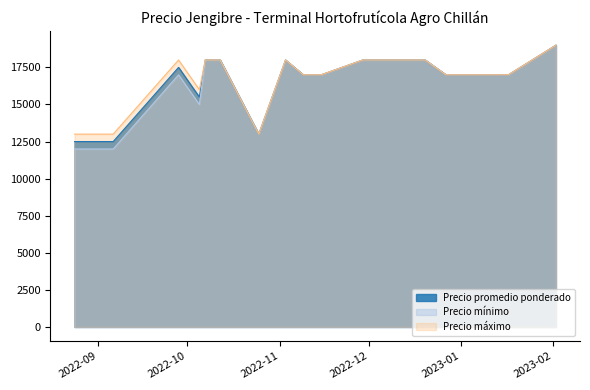

At which label is Precio máximo closest to 16000?

2022-10-05